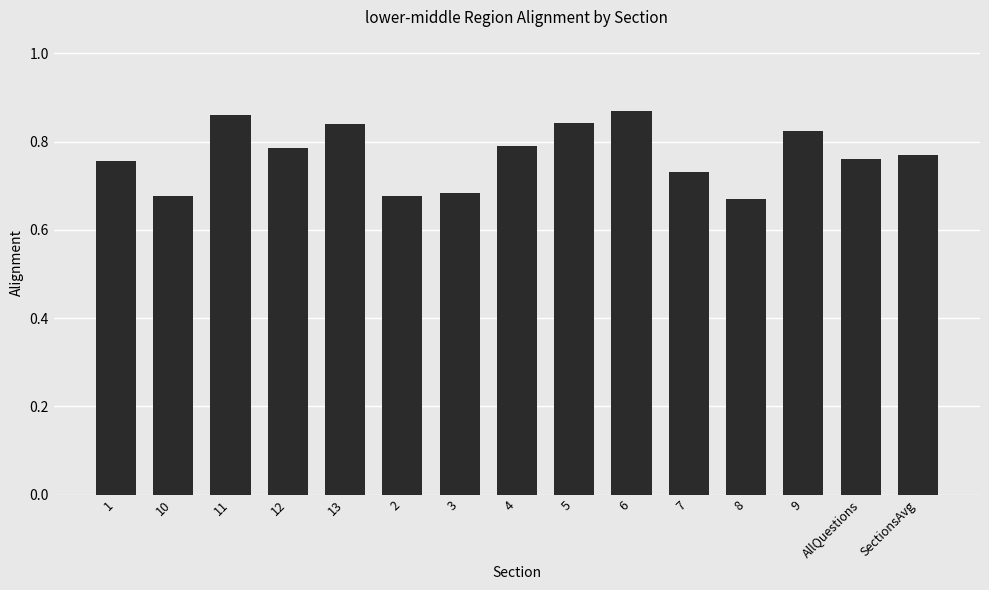

What is the sum of the values at 8 and 12?

1.5